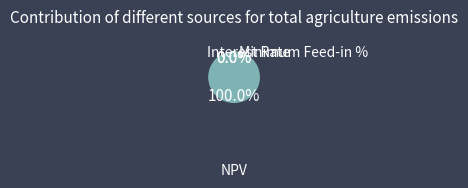

Is there any slice that represents more than half of the pie?

Yes